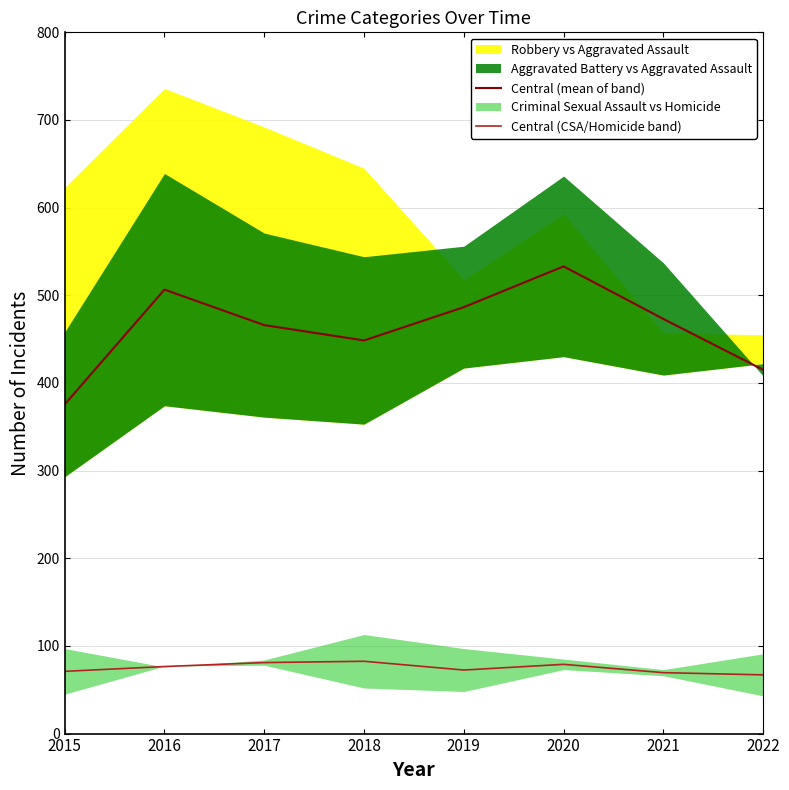

Does the chart have visible grid lines?

Yes